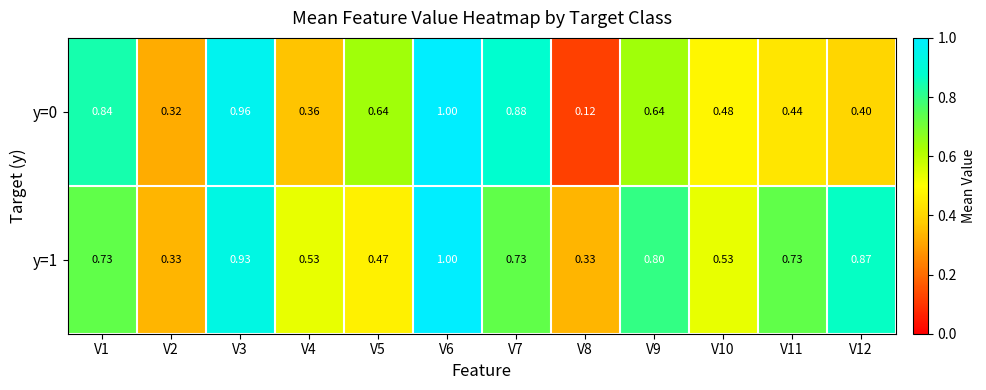

Which series has the largest total across all categories?

y=1